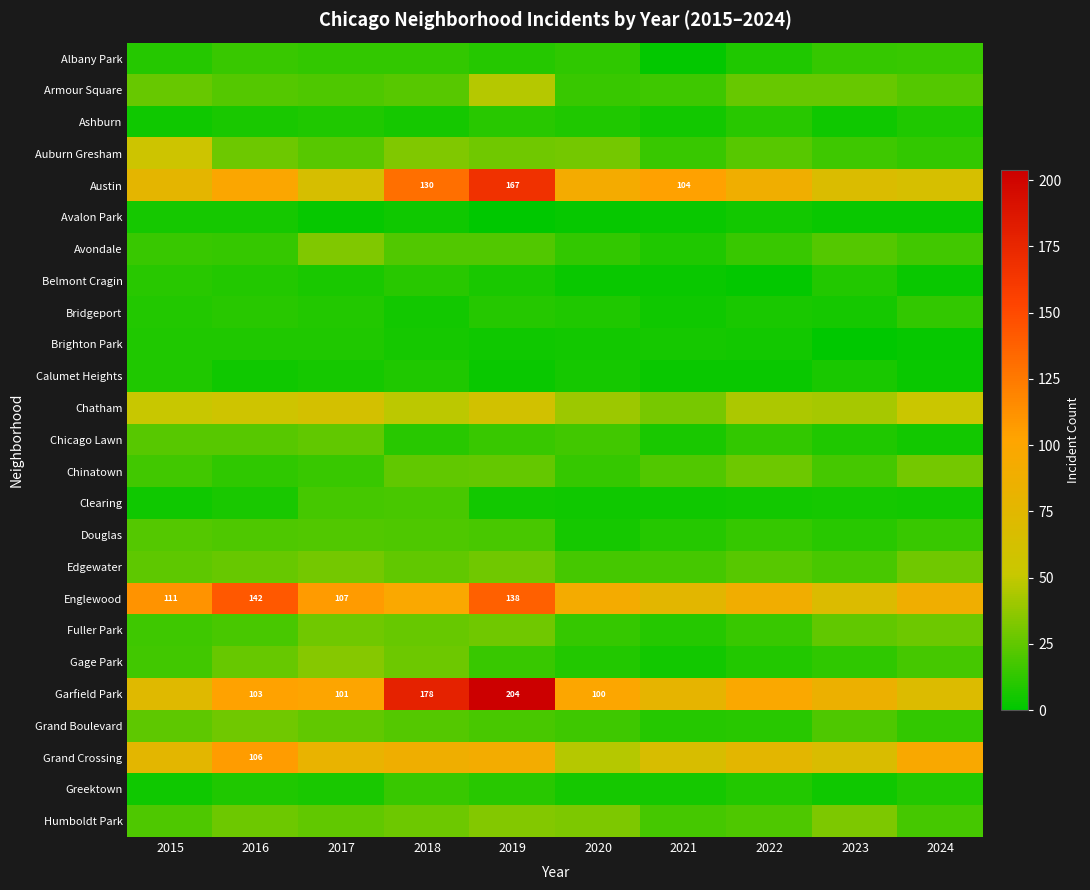

The Garfield Park series shows 178 at 2018. True or false?

True